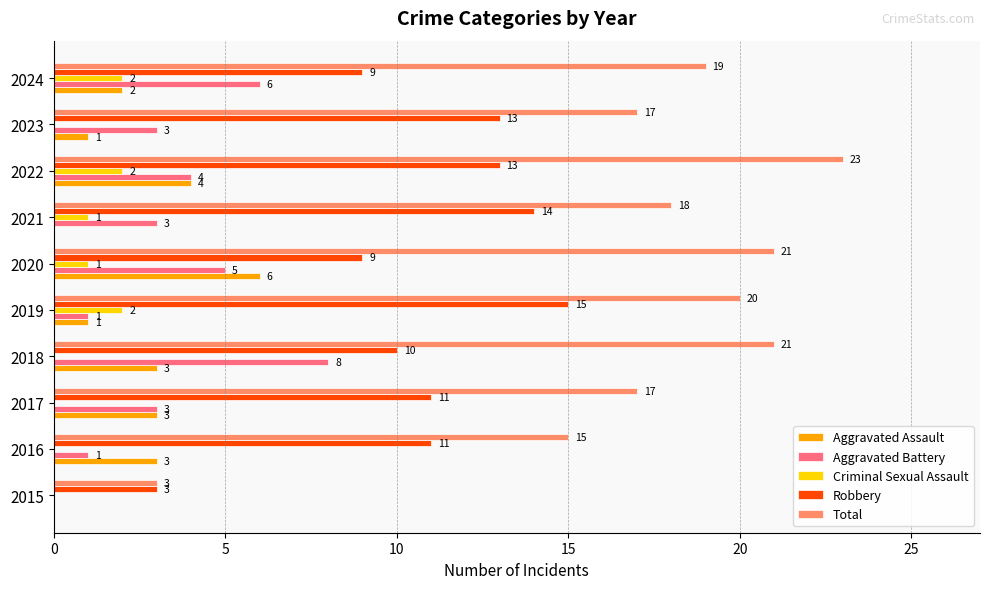

At which label is Total closest to 13?

2016